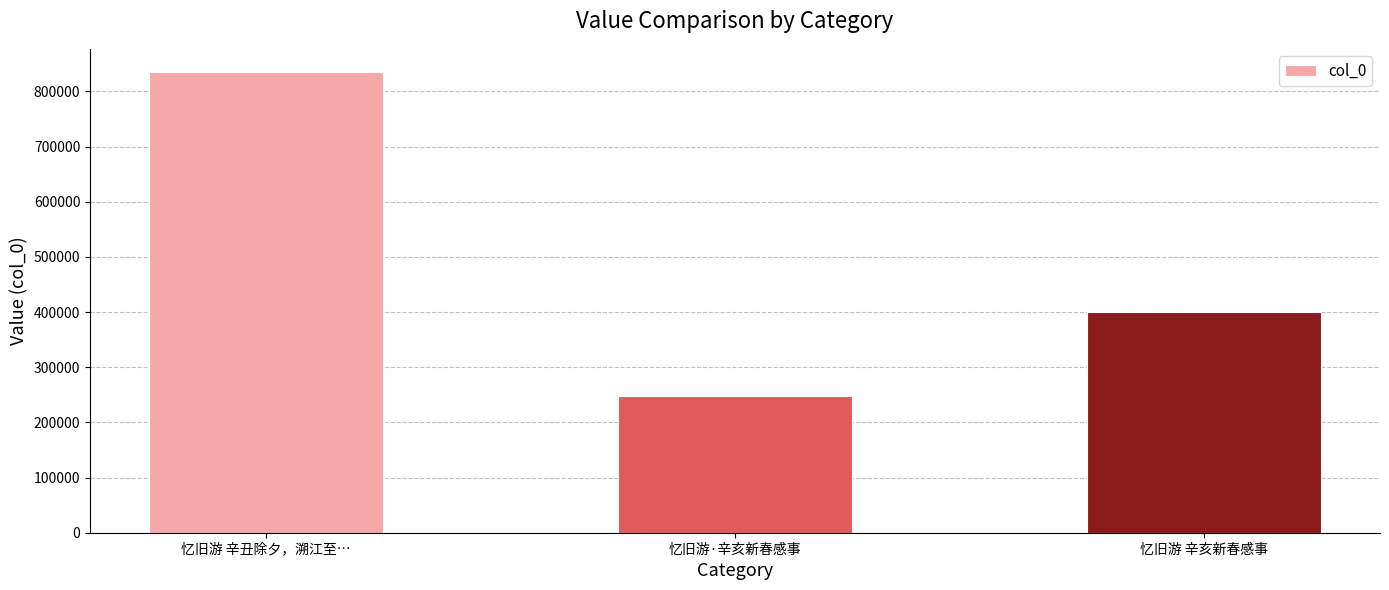

How many data points are less than 400226?

1